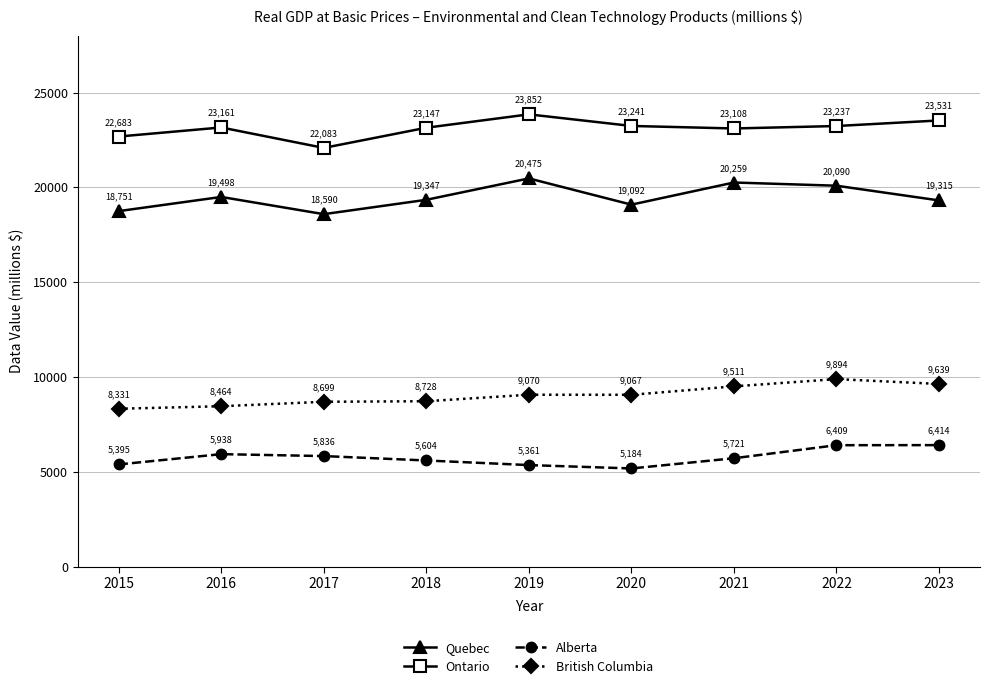

Which category has the highest value in the Quebec series?

2019